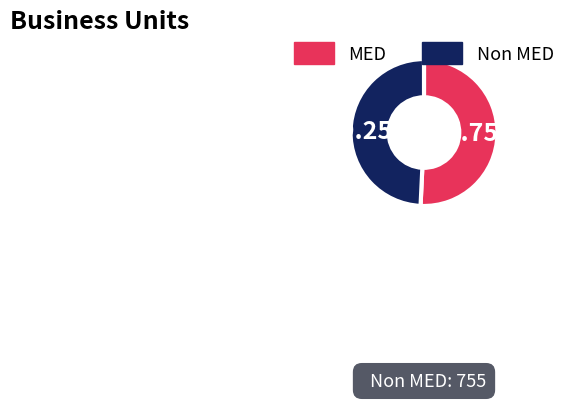

Is there any slice that represents more than half of the pie?

Yes